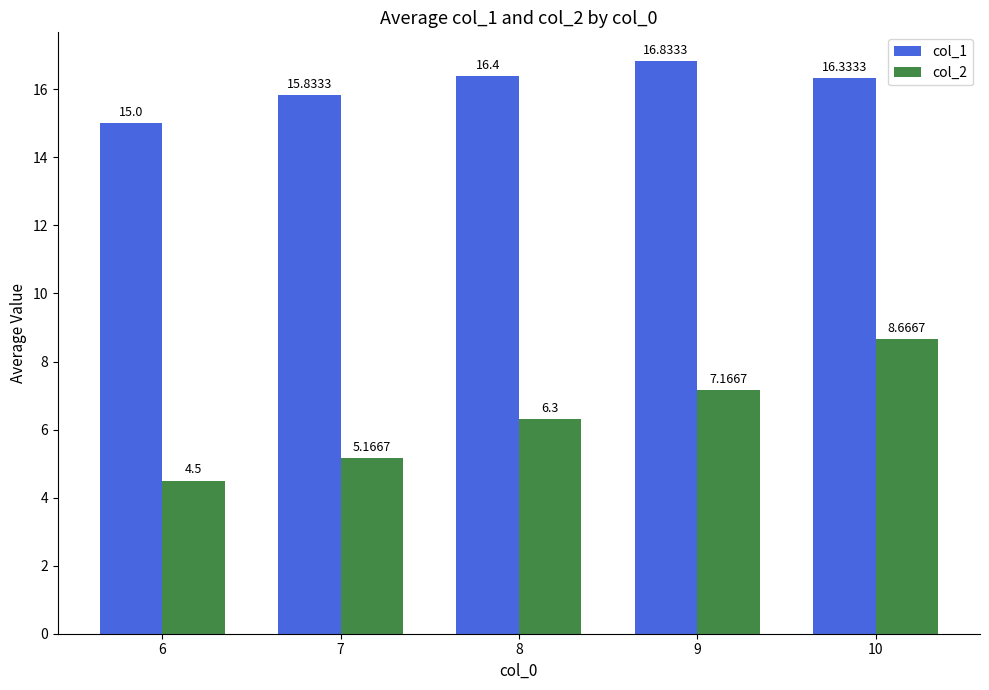

Is it true that col_1 equals 16.3 at 10?

True